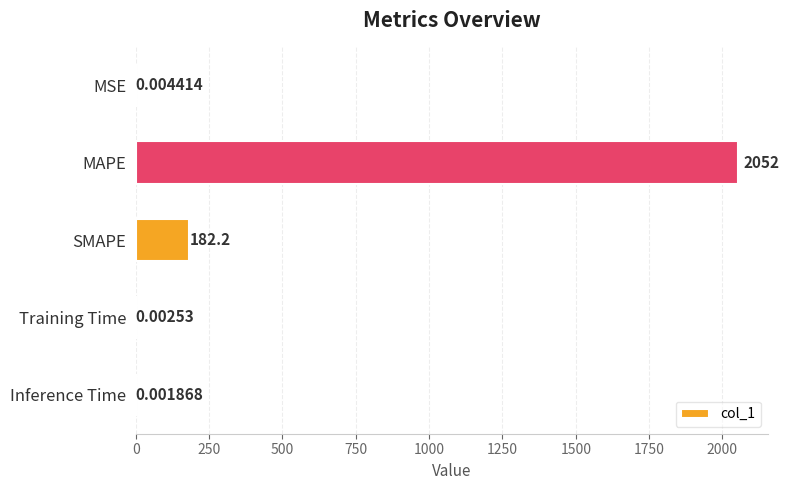

At which label is the value closest to 1025?

SMAPE